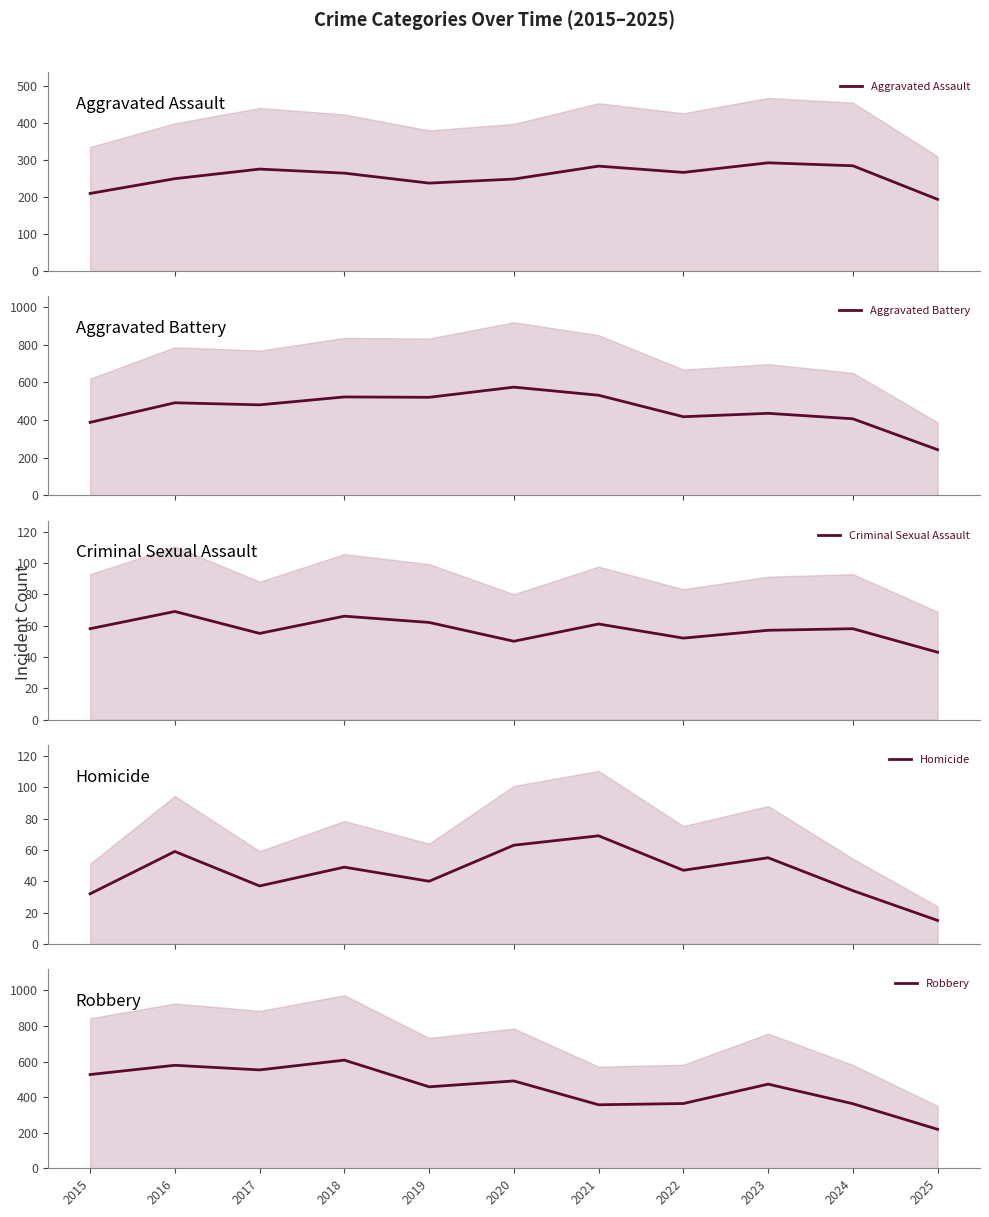

How many values in the Homicide series exceed 47?

5